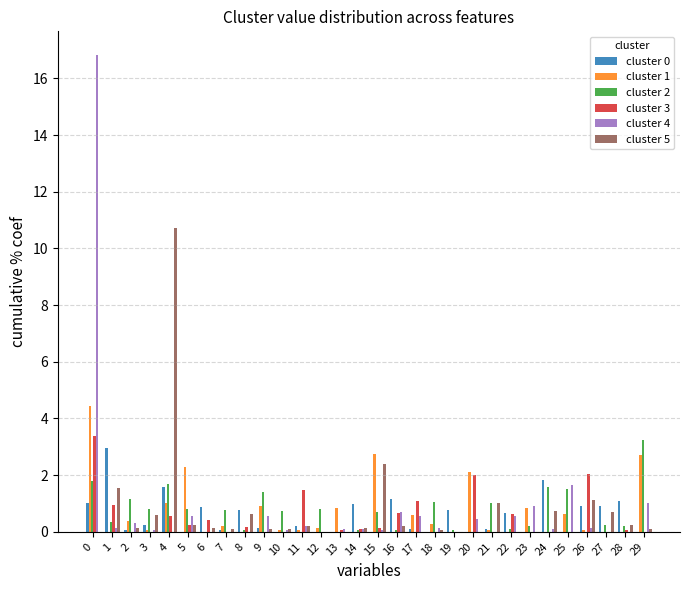

Is the value of cluster 4 at 22 greater than the value of cluster 3 at 11?

No